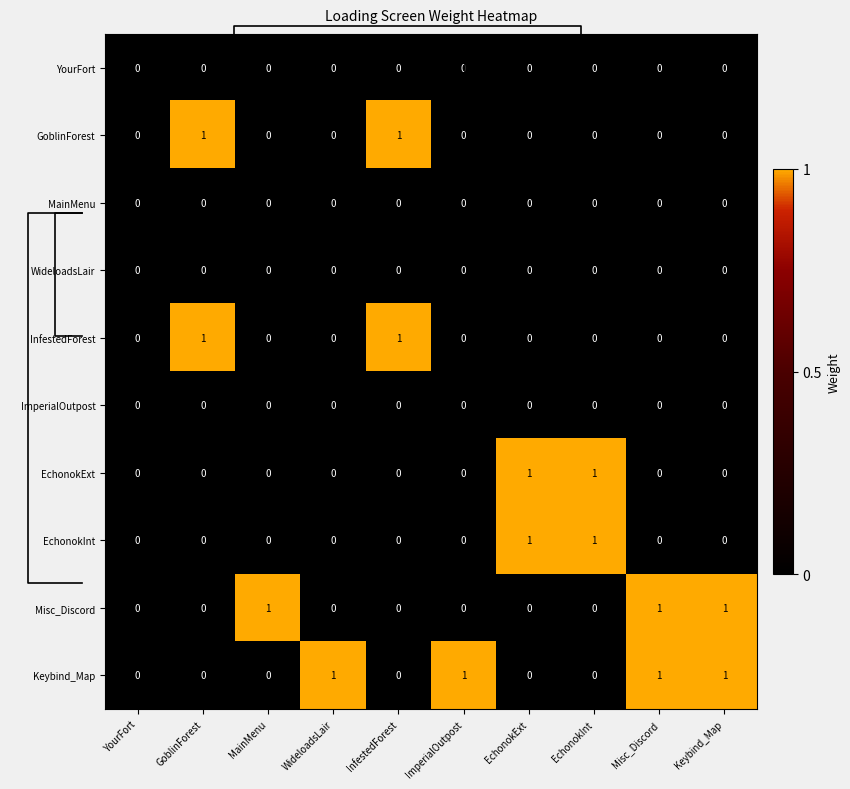

At how many categories does at least one series exceed 0?

9